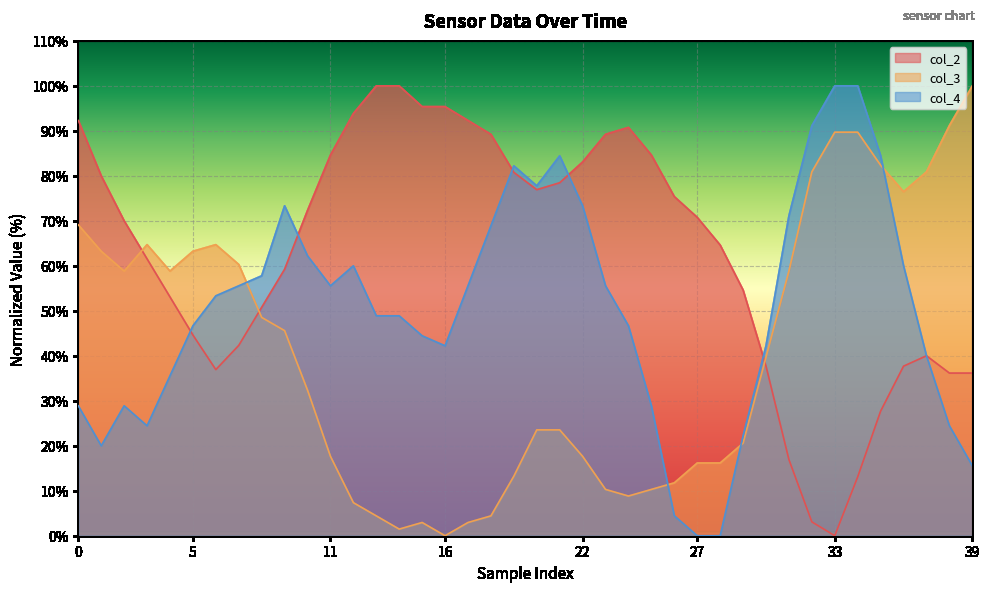

Reading left to right, list all the values displayed in this chart.

col_2: 92.3	80.0	70.0	61.5	53.1	44.6	36.9	42.3	50.8	59.2	72.3	84.6	93.8	100.0	100.0	95.4	95.4	92.3	89.2	80.8	76.9	78.5	83.1	89.2	90.8	84.6	75.4	70.8	64.6	54.6	37.7	16.9	3.1	0.0	13.1	27.7	37.7	40.0	36.2	36.2
col_3: 69.1	63.2	58.8	64.7	58.8	63.2	64.7	60.3	48.5	45.6	32.4	17.6	7.4	4.4	1.5	2.9	0.0	2.9	4.4	13.2	23.5	23.5	17.6	10.3	8.8	10.3	11.8	16.2	16.2	20.6	39.7	58.8	80.9	89.7	89.7	82.4	76.5	80.9	91.2	100.0
col_4: 28.9	20.0	28.9	24.4	35.6	46.7	53.3	55.6	57.8	73.3	62.2	55.6	60.0	48.9	48.9	44.4	42.2	55.6	68.9	82.2	77.8	84.4	73.3	55.6	46.7	28.9	4.4	0.0	0.0	22.2	42.2	71.1	91.1	100.0	100.0	84.4	60.0	40.0	24.4	15.6